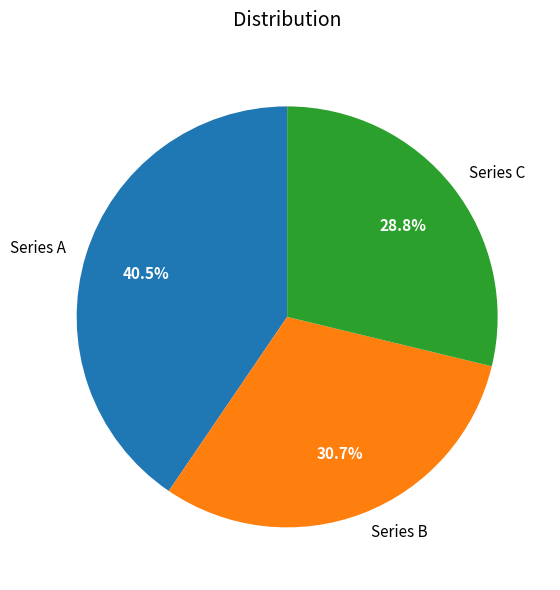

What portion of the pie excludes Series A?

59.5%